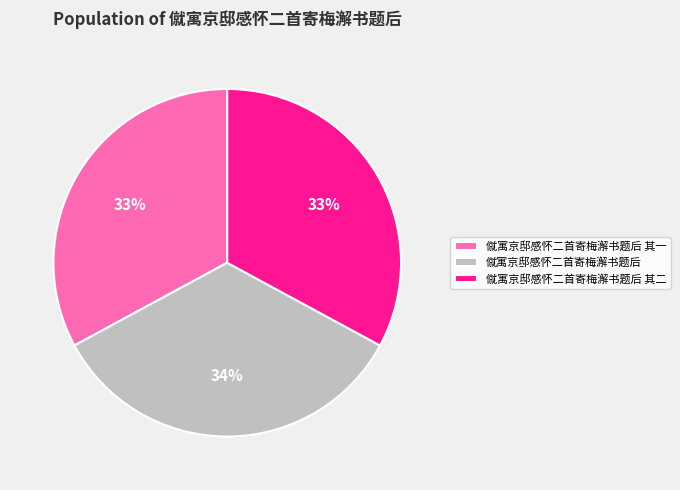

Is it true that 僦寓京邸感怀二首寄梅澥书题后 is 34% of the pie?

True